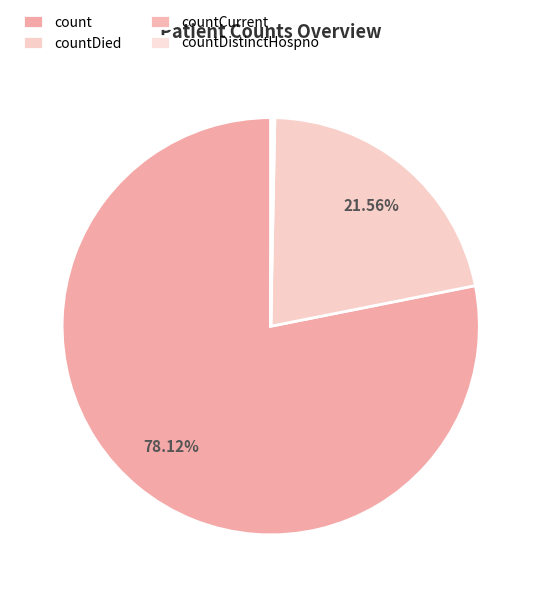

Which category has the biggest portion of the pie?

count